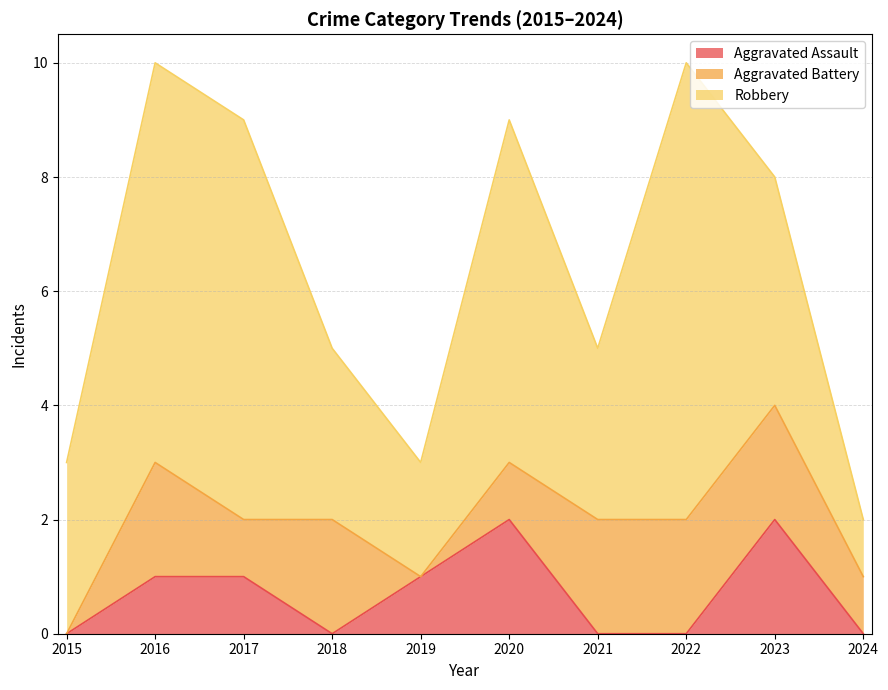

Is it true that Aggravated Assault equals 1 at 2015?

False